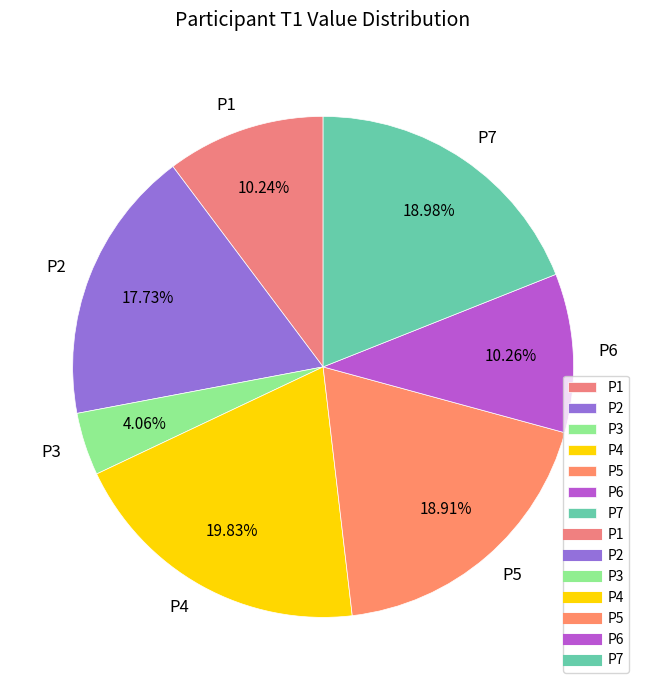

Is there a majority slice in this chart?

No